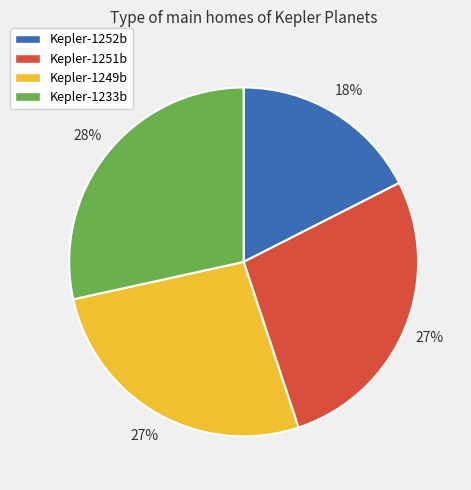

Is it true that Kepler-1233b is 18% of the pie?

False